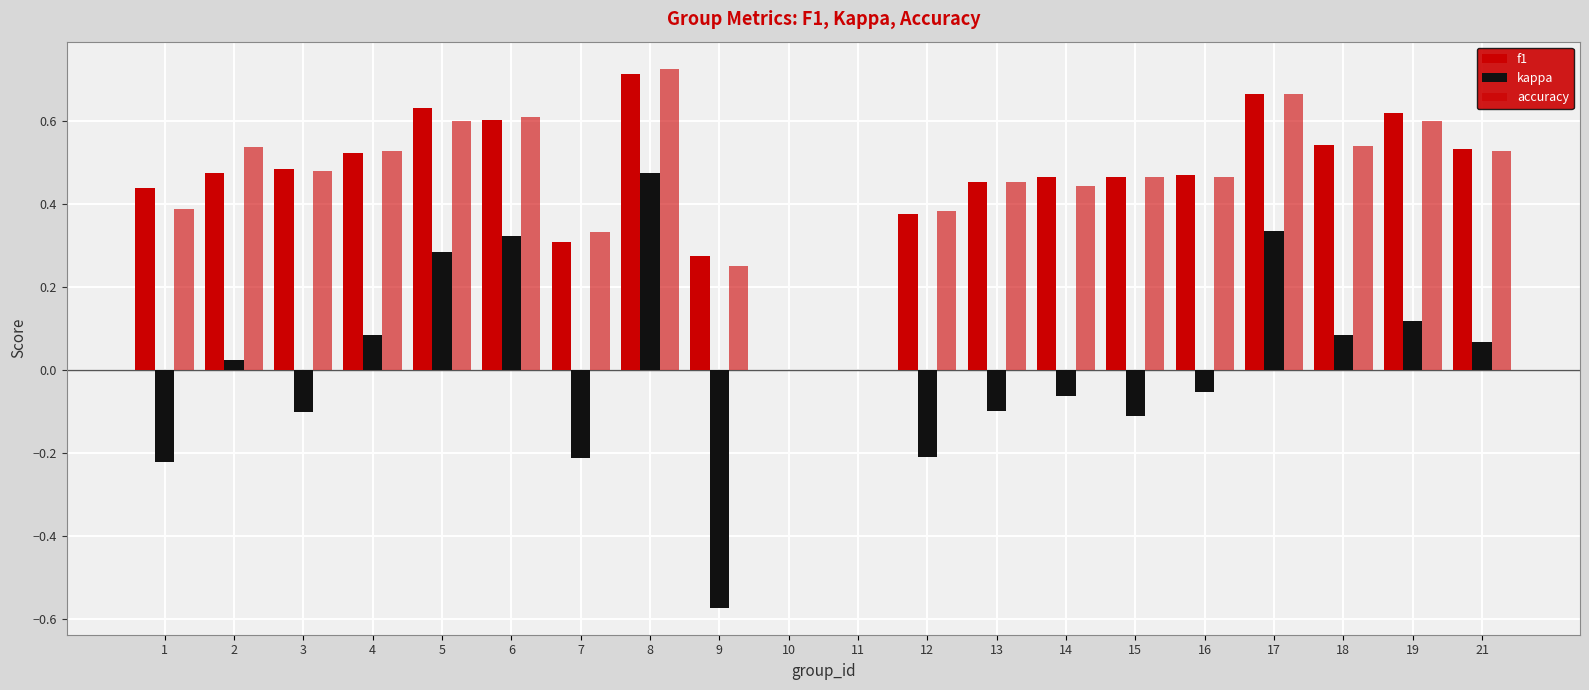

Reading left to right, what are all the values shown in this chart?

f1: 0.4	0.5	0.5	0.5	0.6	0.6	0.3	0.7	0.3	0.0	0.0	0.4	0.5	0.5	0.5	0.5	0.7	0.5	0.6	0.5
kappa: -0.2	0.0	-0.1	0.1	0.3	0.3	-0.2	0.5	-0.6	0.0	0.0	-0.2	-0.1	-0.1	-0.1	-0.1	0.3	0.1	0.1	0.1
accuracy: 0.4	0.5	0.5	0.5	0.6	0.6	0.3	0.7	0.2	0.0	0.0	0.4	0.5	0.4	0.5	0.5	0.7	0.5	0.6	0.5